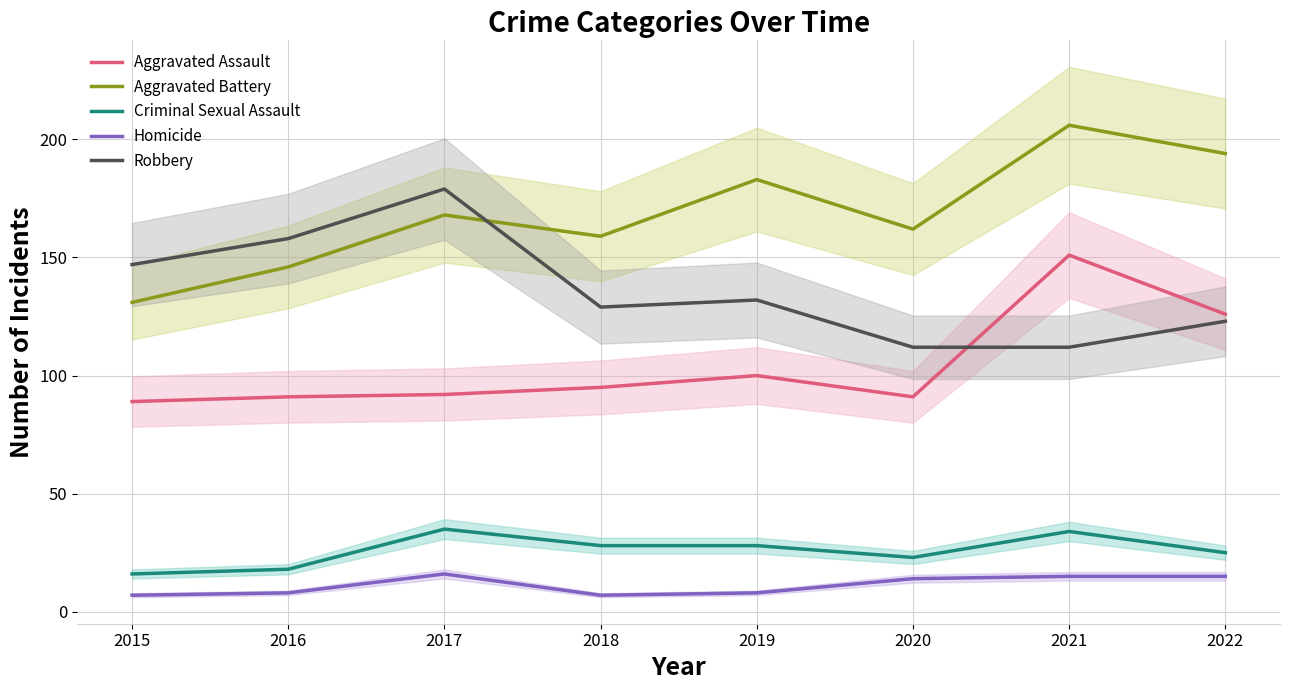

What is the lowest value of the Homicide series?

7